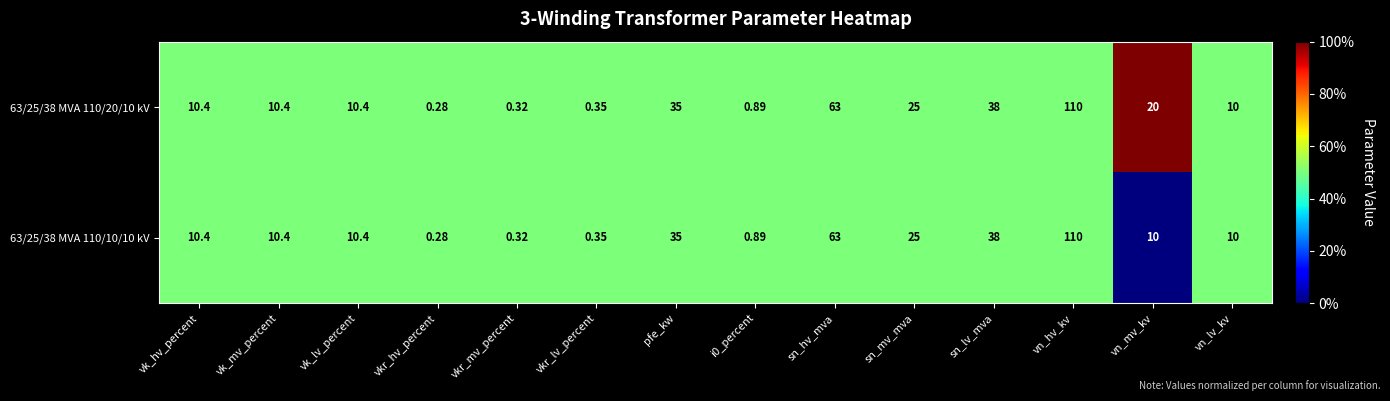

Which series has the largest total across all categories?

63/25/38 MVA 110/20/10 kV